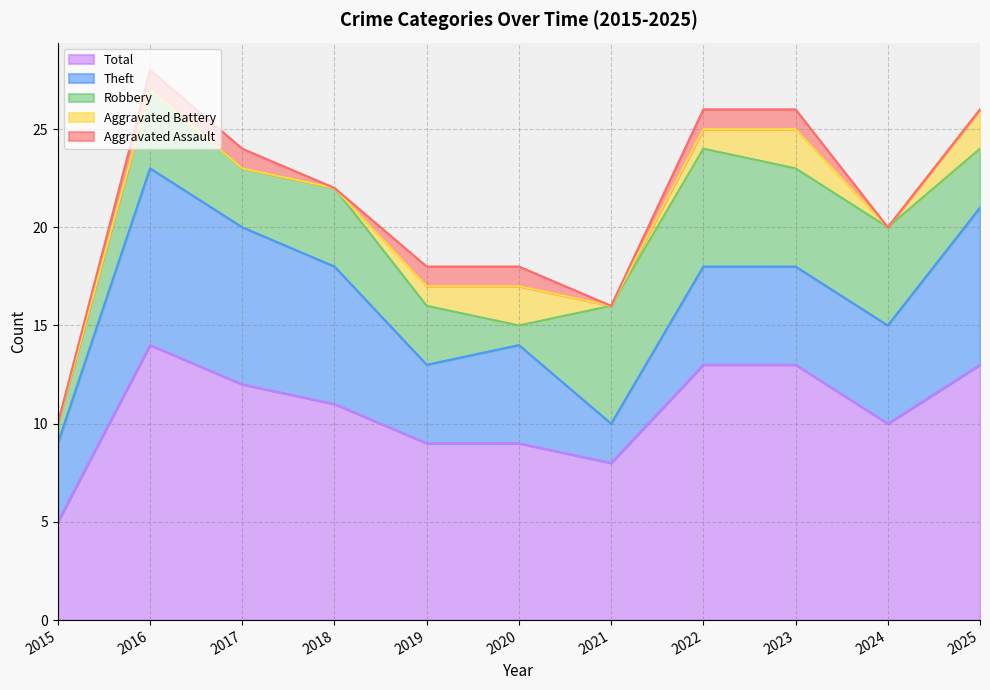

True or false: Theft and Total intersect in this chart.

False